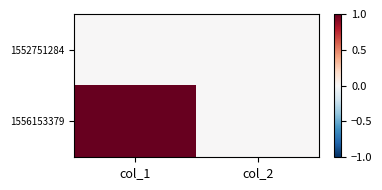

Reading left to right, extract all data points from this chart.

1552751284: col_1=0	col_2=0
1556153379: col_1=1	col_2=0